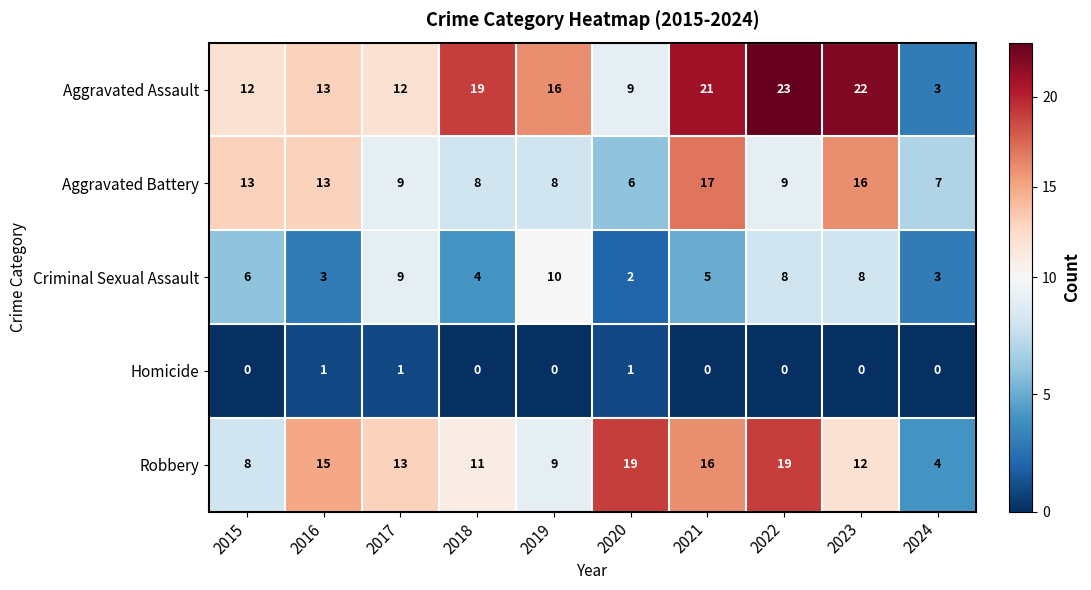

Rank the series at 2023 from lowest to highest value.

Homicide, Criminal Sexual Assault, Robbery, Aggravated Battery, Aggravated Assault